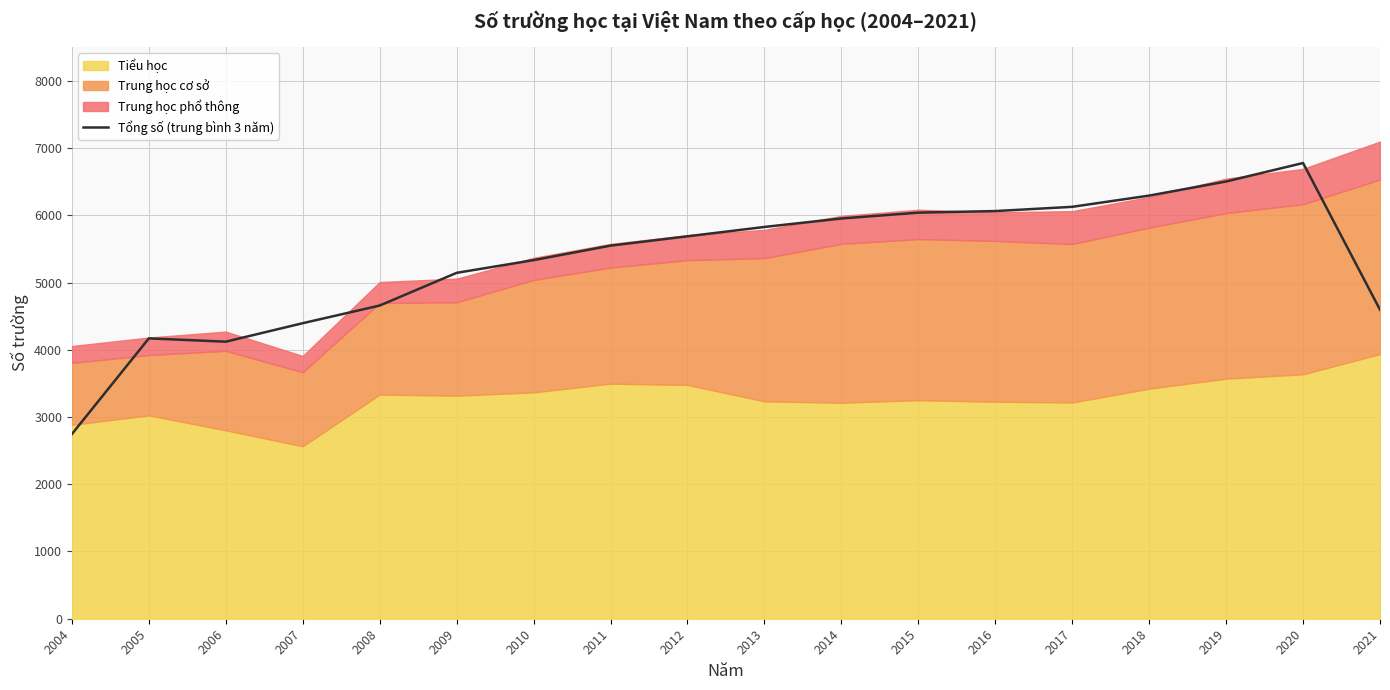

What is the greatest value displayed?

6777.0